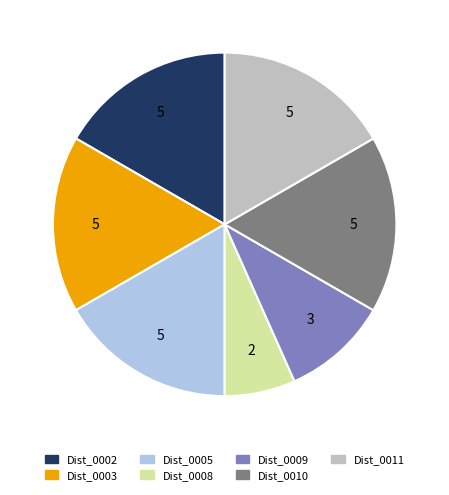

The Dist_0010 slice represents 29% of the pie. True or false?

False